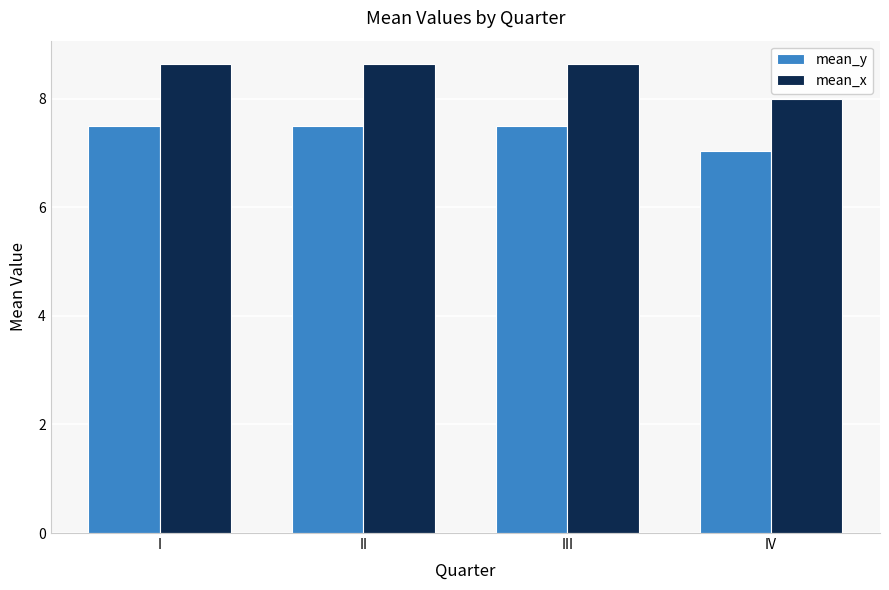

At which label is mean_x closest to 8?

IV